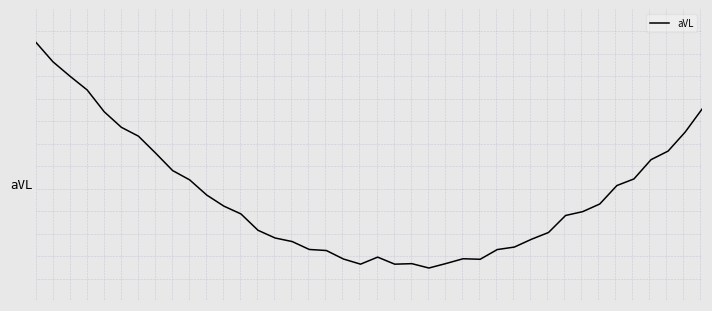

What is the value of the 36th point from the left?

0.1